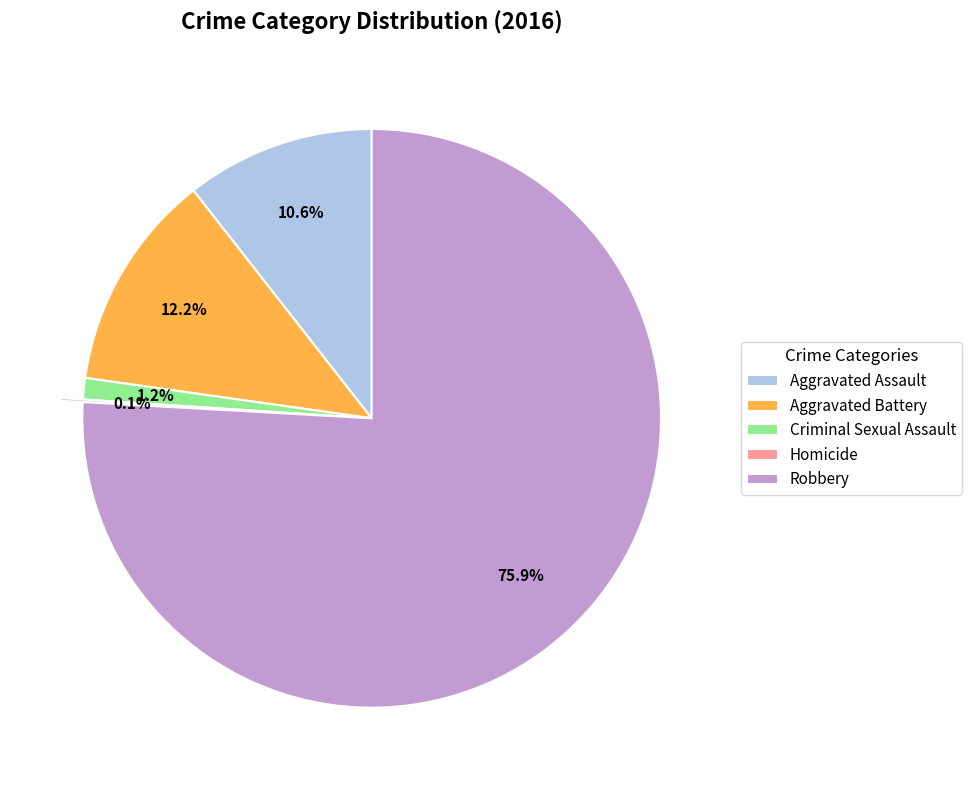

What is the largest slice in the pie chart?

Robbery